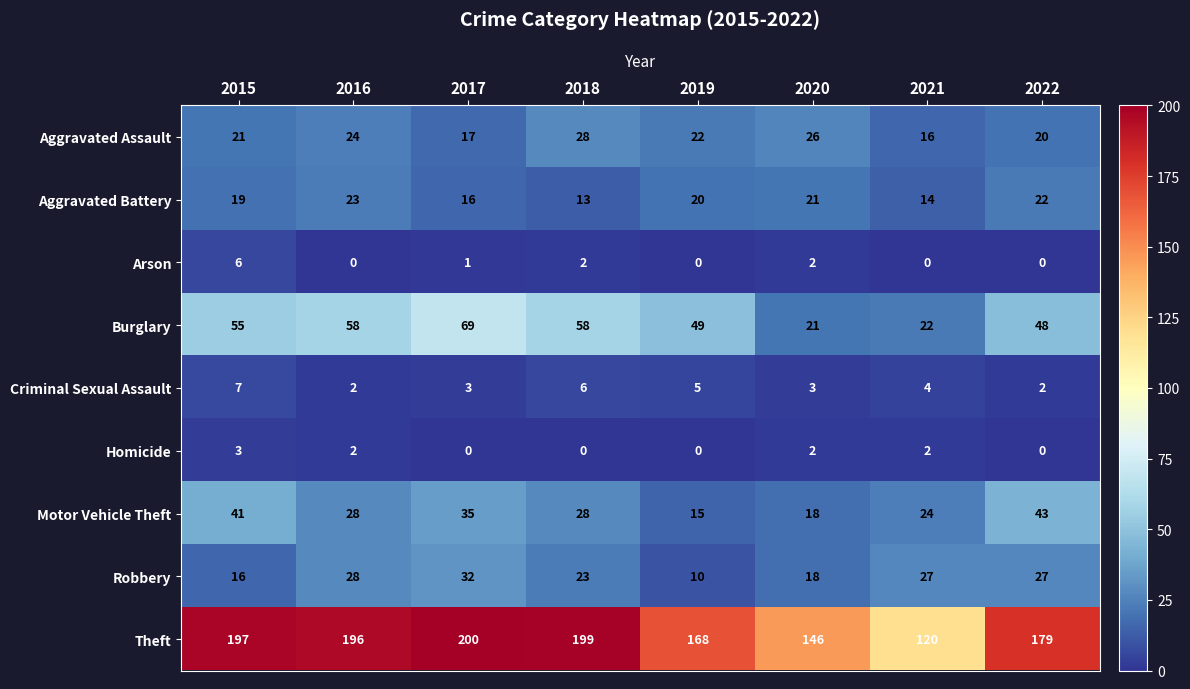

Between 2018 and 2020, which series saw the biggest shift?

Theft